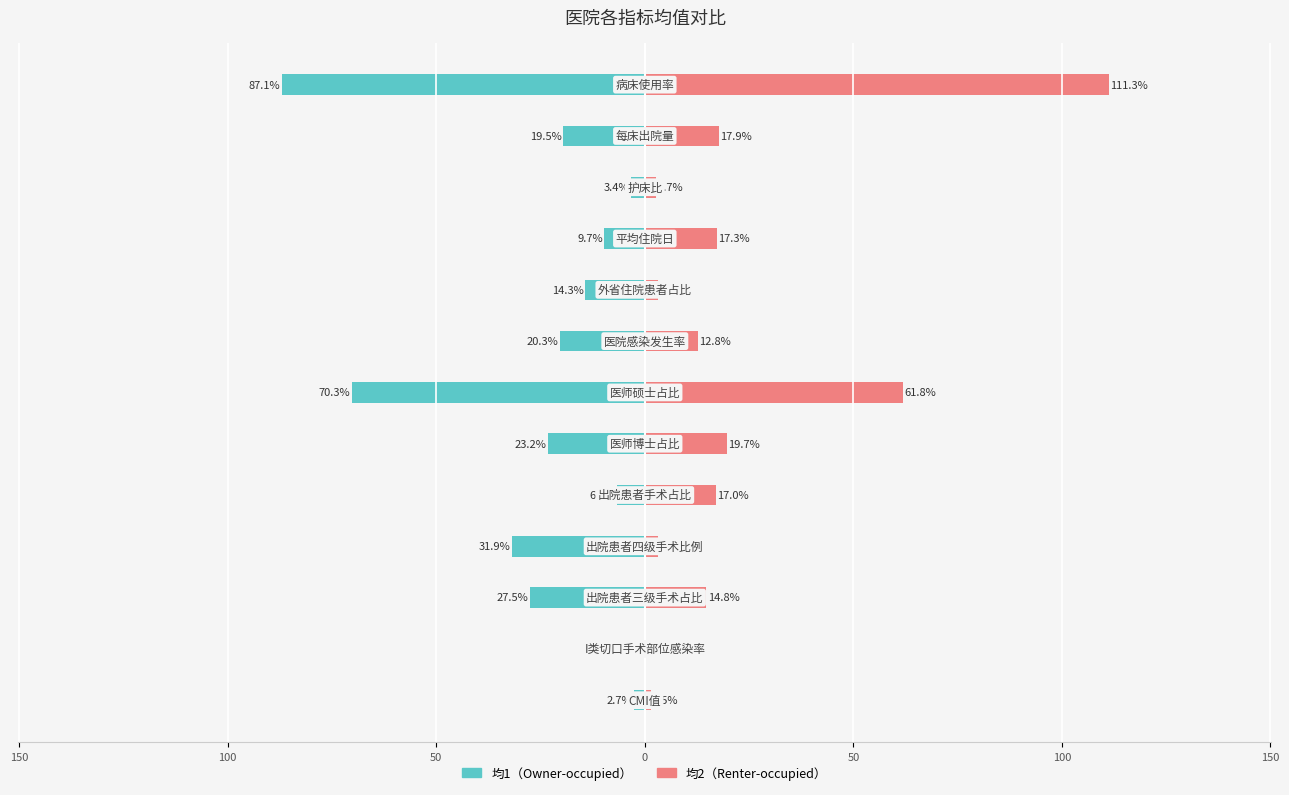

What are all the series names shown in the legend?

均1, 均2